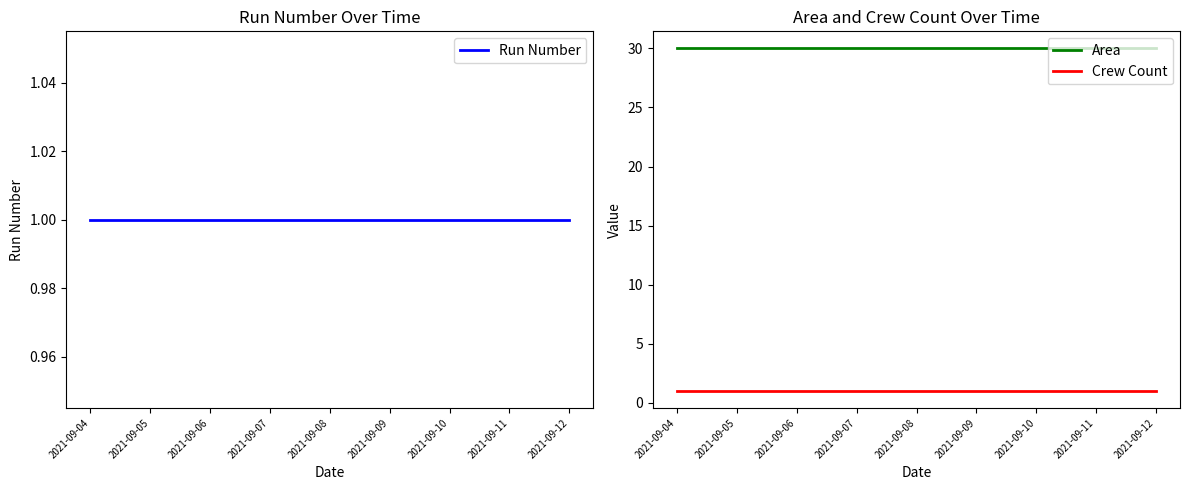

Reading left to right, what are all the values shown in this chart?

Run Number: 1	1	1	1	1	1	1	1	1
Area: 30	30	30	30	30	30	30	30	30
Crew Count: 1	1	1	1	1	1	1	1	1